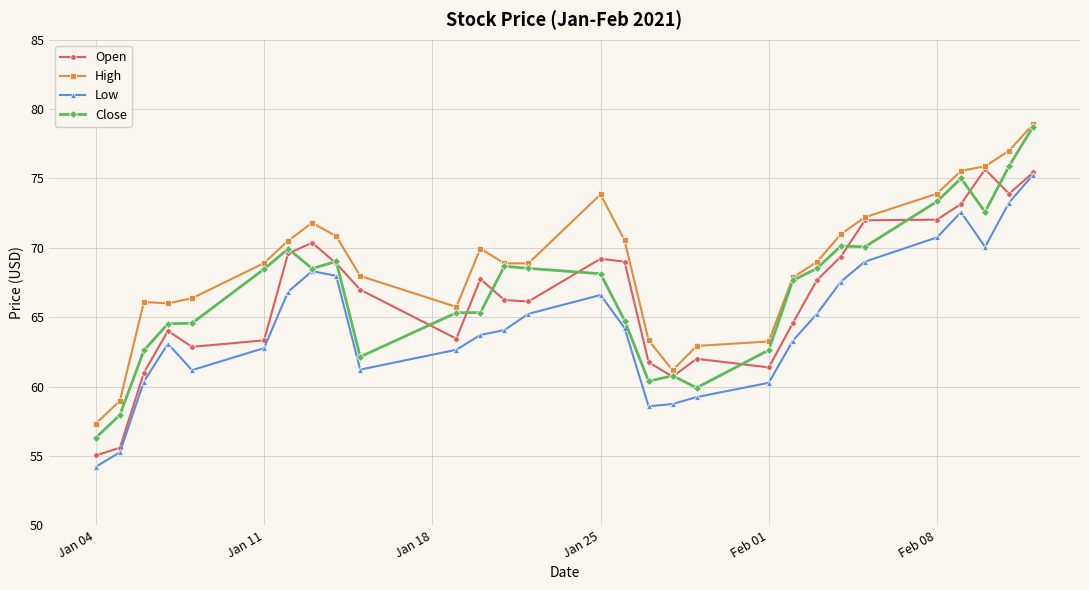

Which series has the widest spread of values?

Close